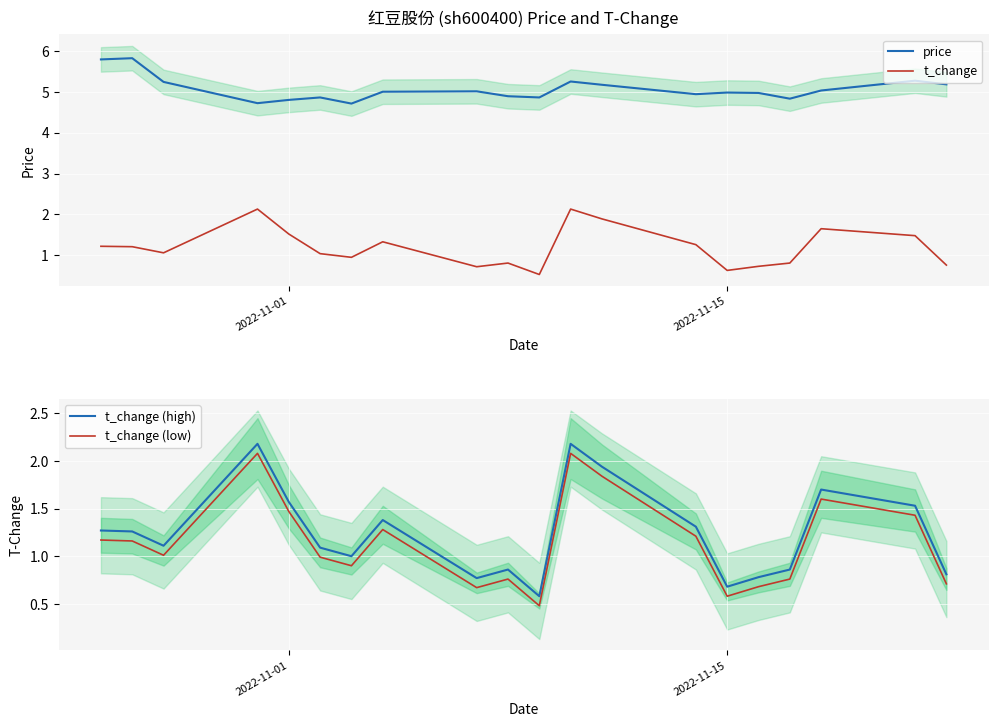

How many interior local valleys does the price series have?

5